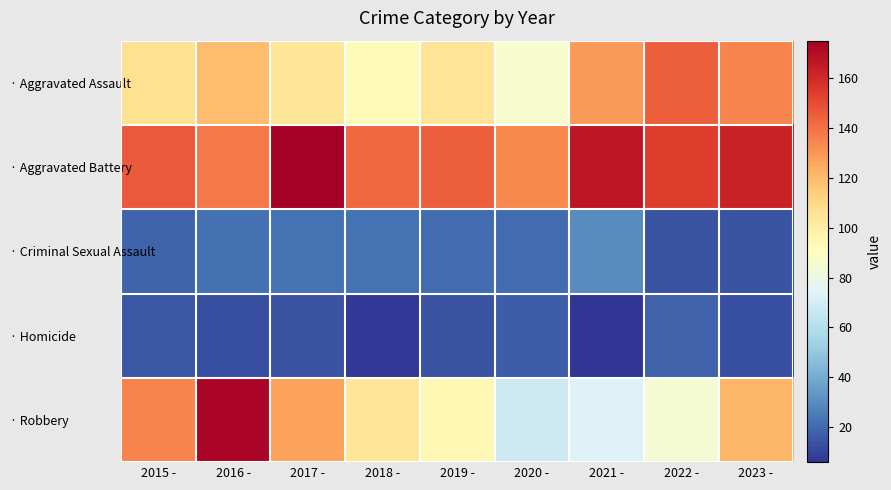

What is the maximum value shown in the chart?

175